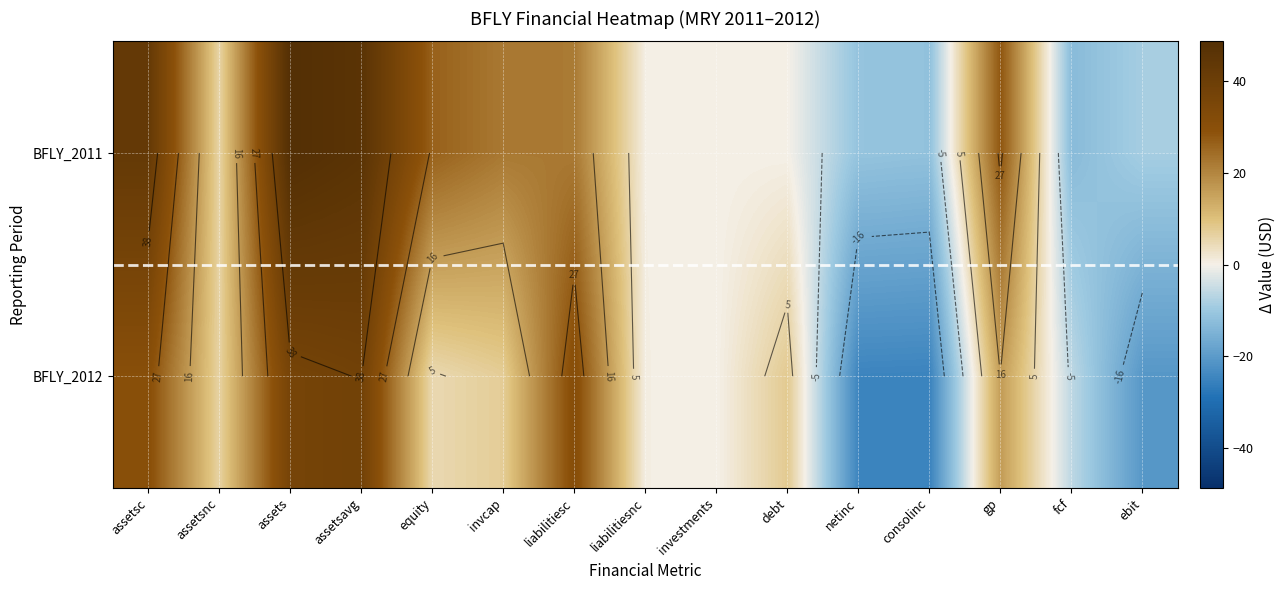

List the series in order of their peak value, lowest first.

BFLY_2012, BFLY_2011